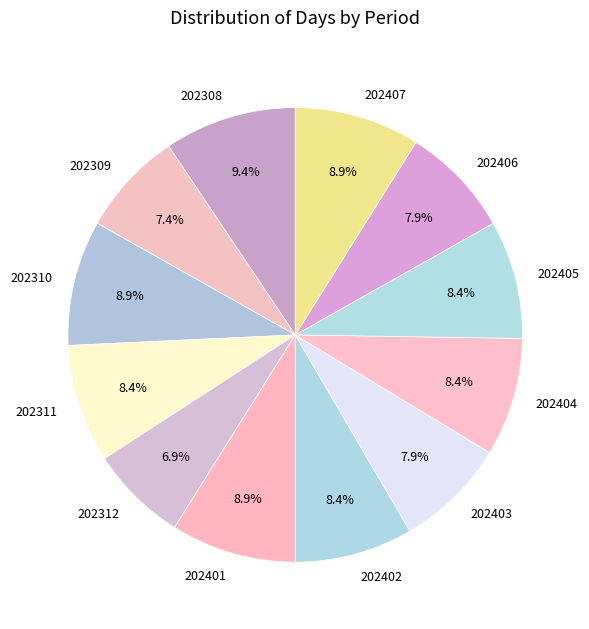

Approximately how many times larger is the value at 202308 compared to 202311?

1.1